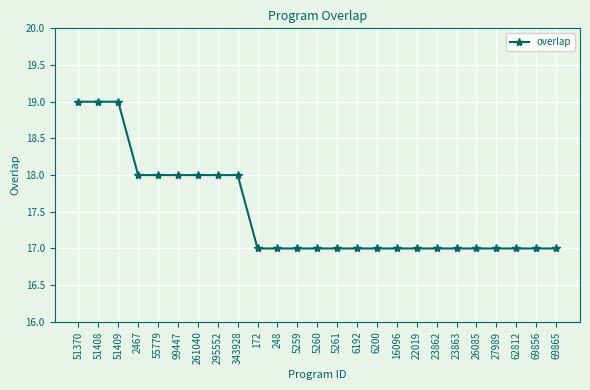

The value at 23862 is 4. True or false?

False